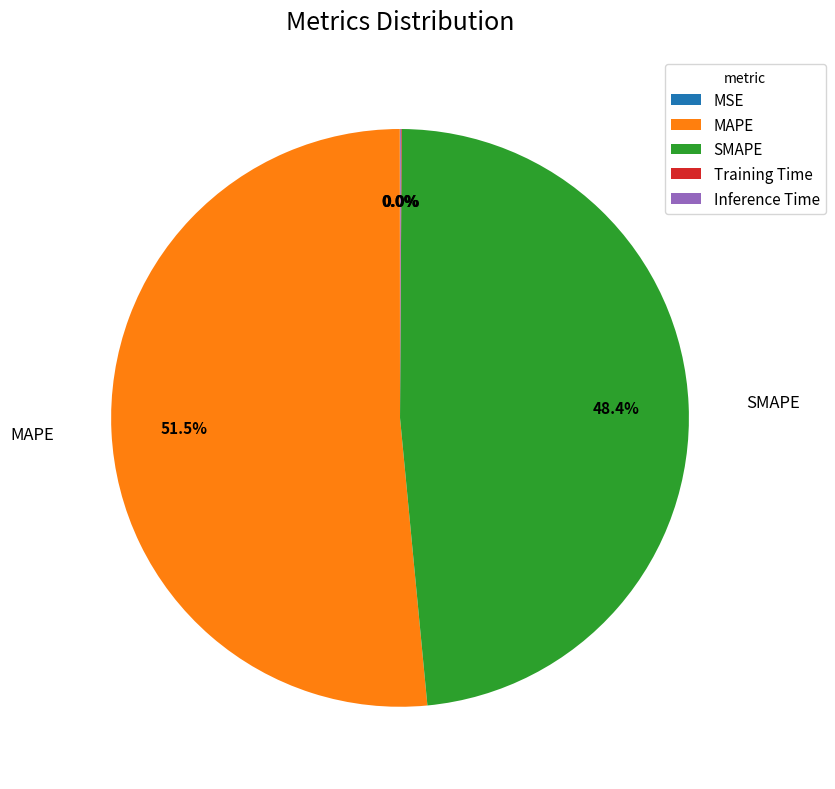

Which slice is the largest?

MAPE